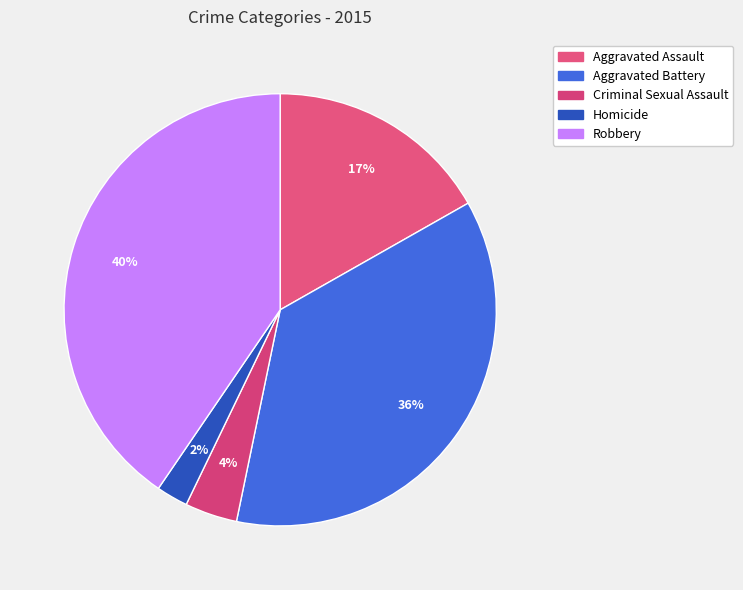

Combined, do Criminal Sexual Assault and Aggravated Battery account for over 50%?

No